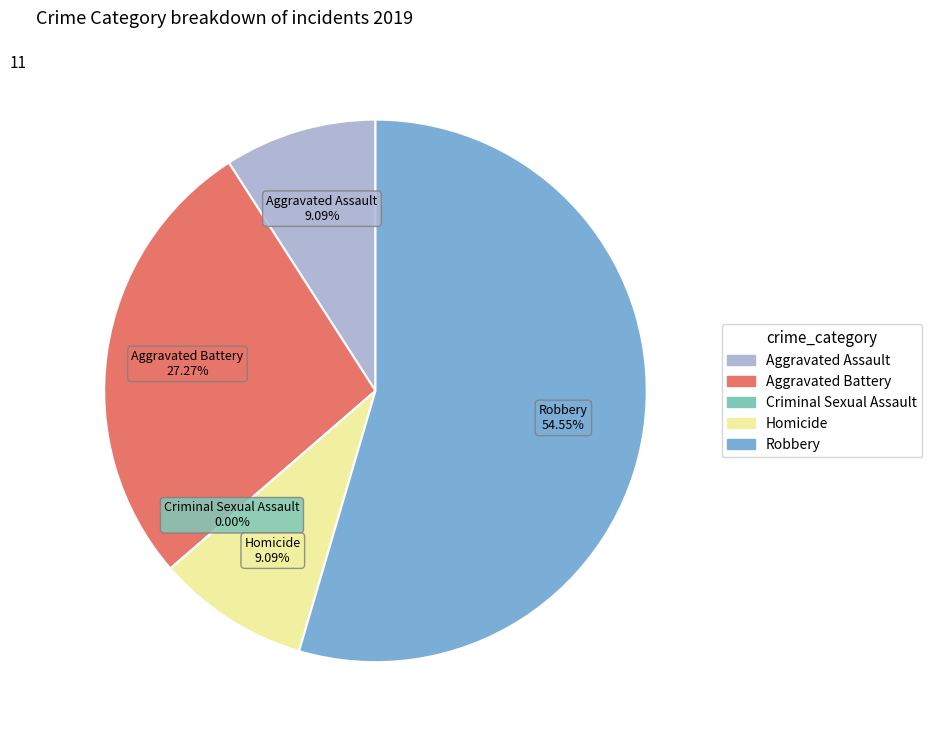

To the nearest percent, what is the difference between the Aggravated Assault and Criminal Sexual Assault slice percentages?

9%